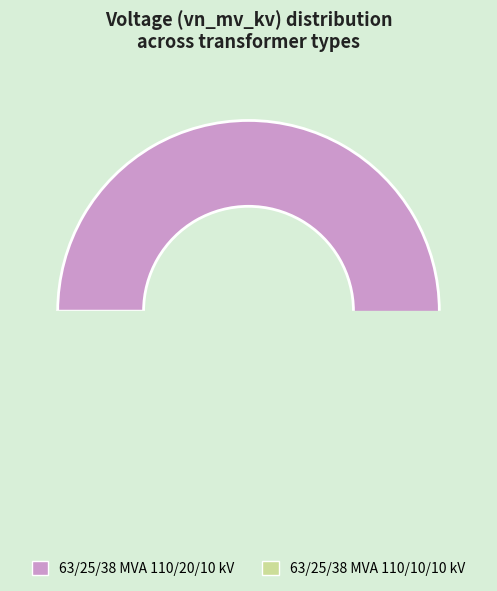

Count the number of slices in the pie.

2